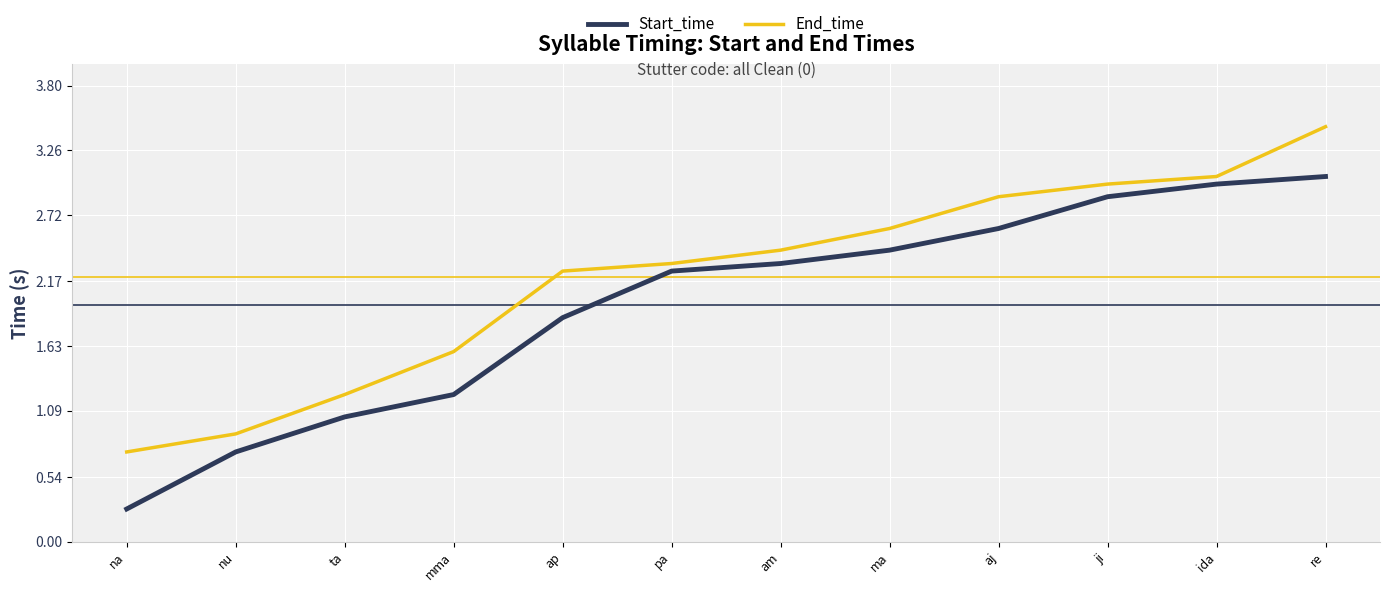

True or false: Start_time and End_time cross at least once.

False